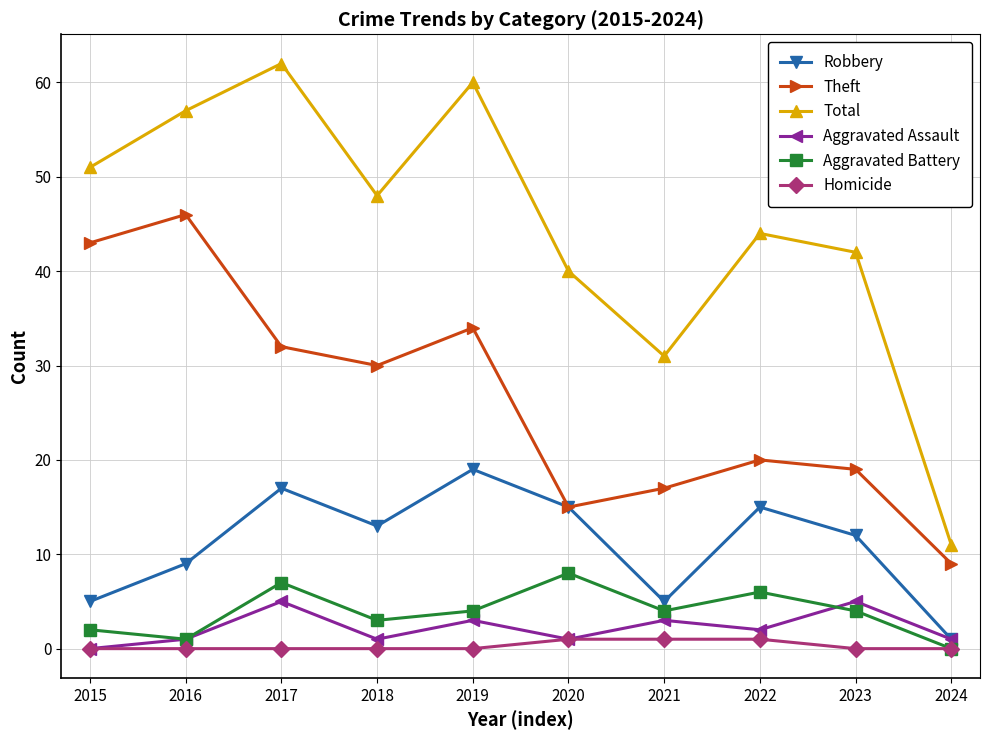

Reading left to right, transcribe all the data shown in this chart.

Robbery: 2015=5	2016=9	2017=17	2018=13	2019=19	2020=15	2021=5	2022=15	2023=12	2024=1
Theft: 2015=43	2016=46	2017=32	2018=30	2019=34	2020=15	2021=17	2022=20	2023=19	2024=9
Total: 2015=51	2016=57	2017=62	2018=48	2019=60	2020=40	2021=31	2022=44	2023=42	2024=11
Aggravated Assault: 2015=0	2016=1	2017=5	2018=1	2019=3	2020=1	2021=3	2022=2	2023=5	2024=1
Aggravated Battery: 2015=2	2016=1	2017=7	2018=3	2019=4	2020=8	2021=4	2022=6	2023=4	2024=0
Homicide: 2015=0	2016=0	2017=0	2018=0	2019=0	2020=1	2021=1	2022=1	2023=0	2024=0